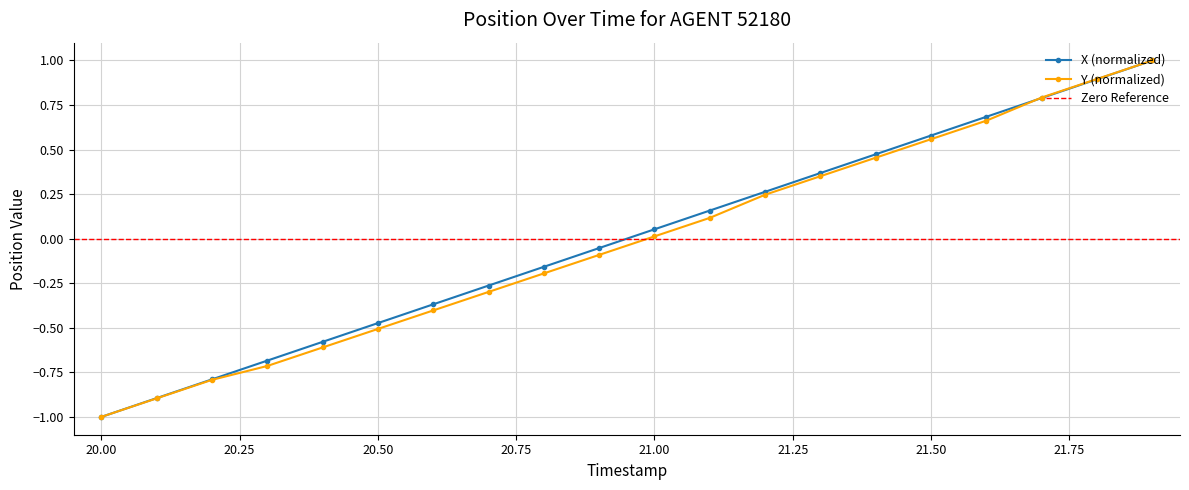

What is the highest value of the X (normalized) series?

1.0